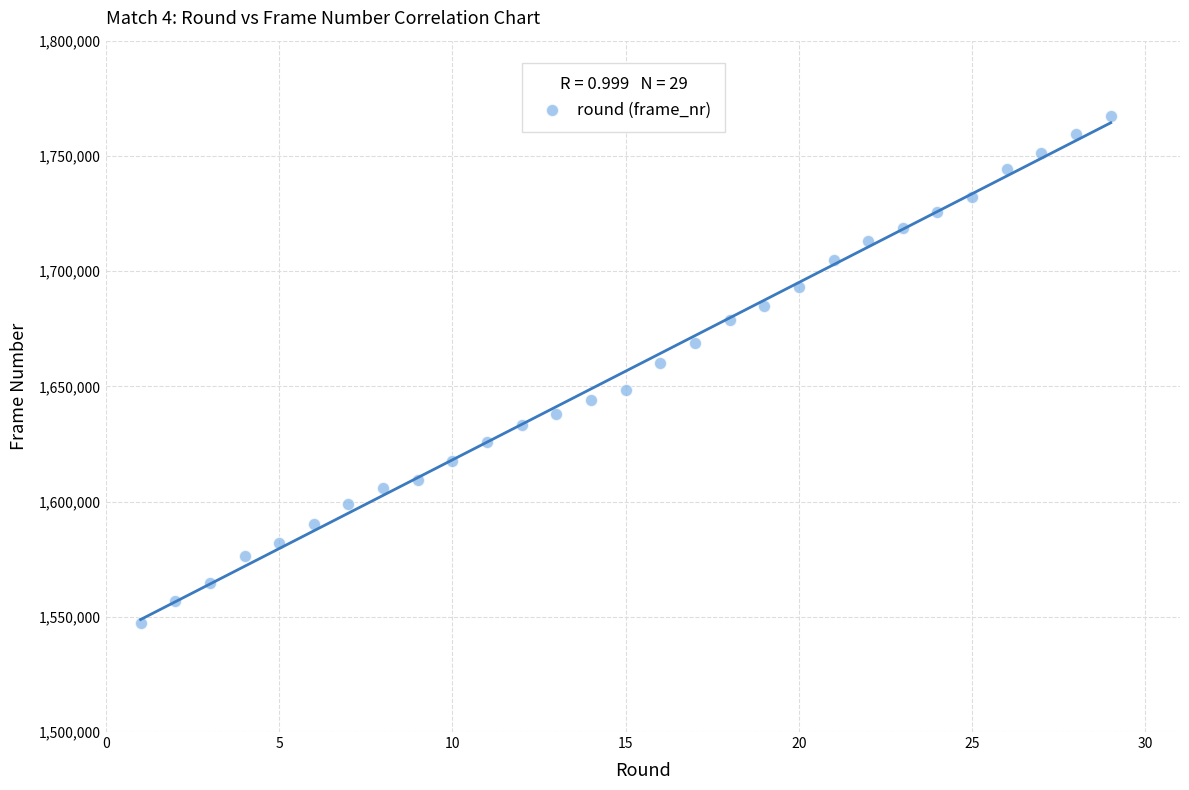

What is the range of X values (max minus min)?

28